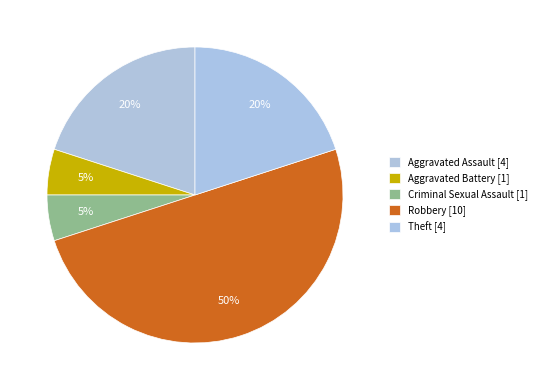

Do Robbery and Aggravated Battery together represent more than half of the pie?

Yes